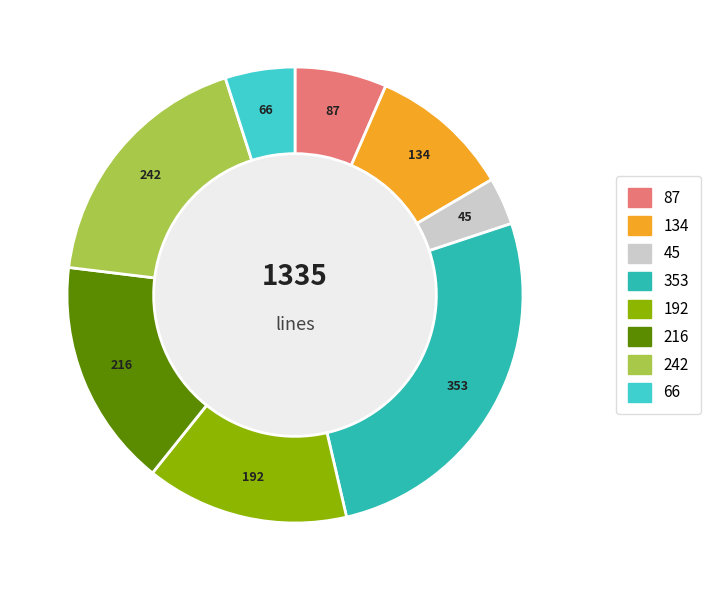

Count the number of slices in the pie.

8